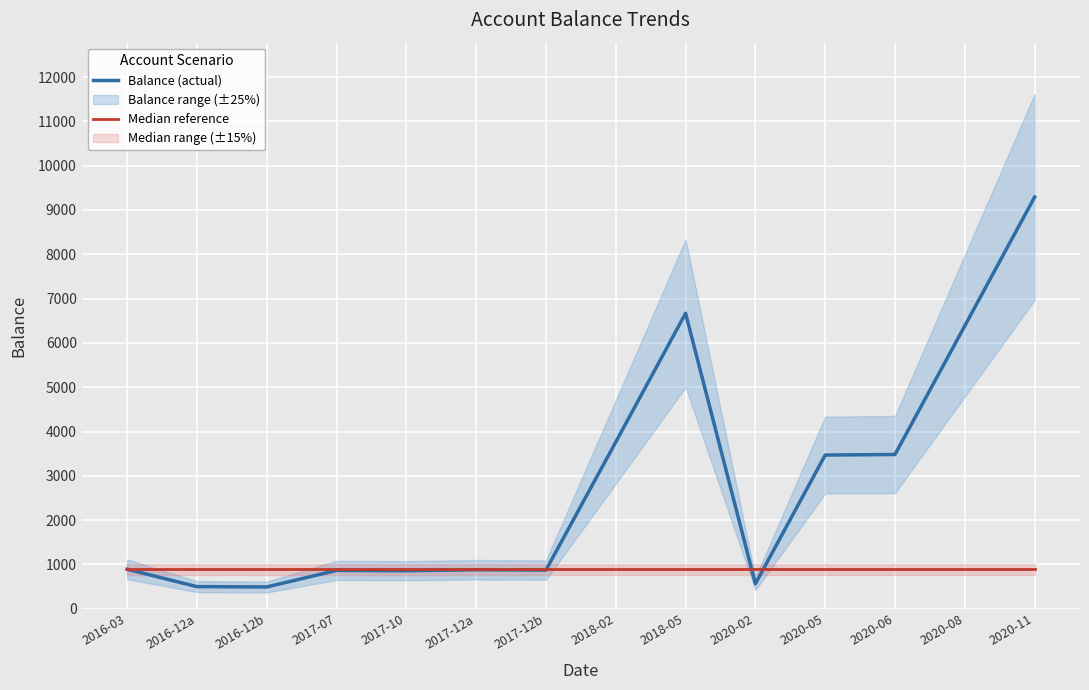

What is the difference between the highest and lowest values at 2017-07?

21.0